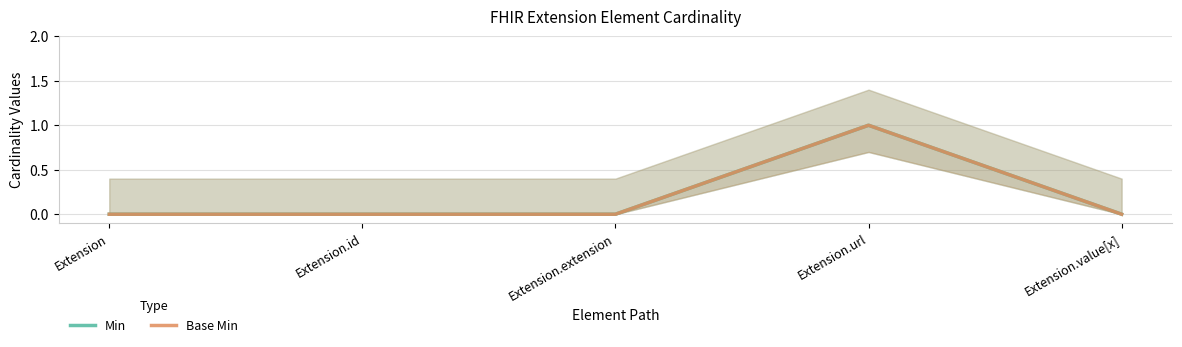

Reading left to right, what are all the values shown in this chart?

Min: 0	0	0	1	0
Base Min: 0	0	0	1	0